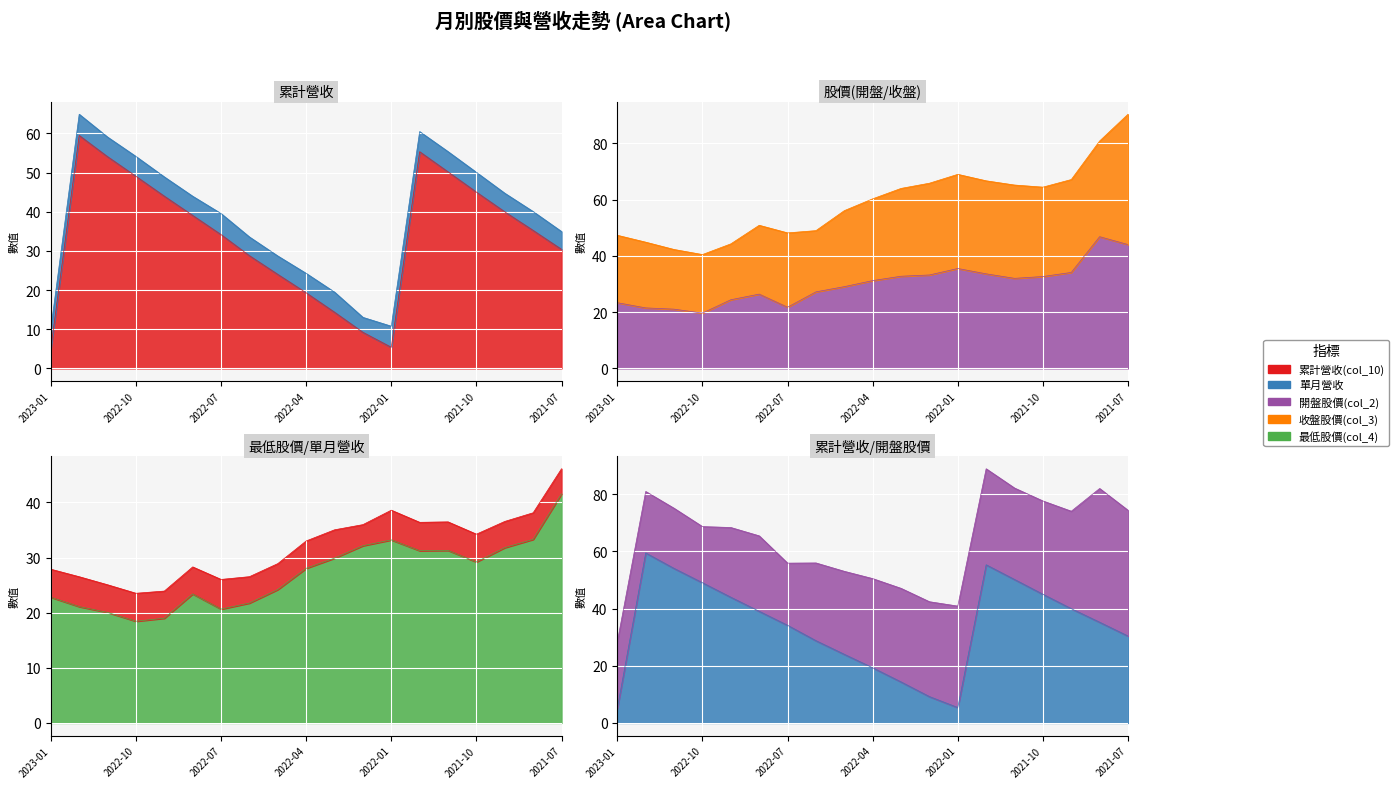

Where is the first local maximum for 最低股價(col_4)?

2022-08